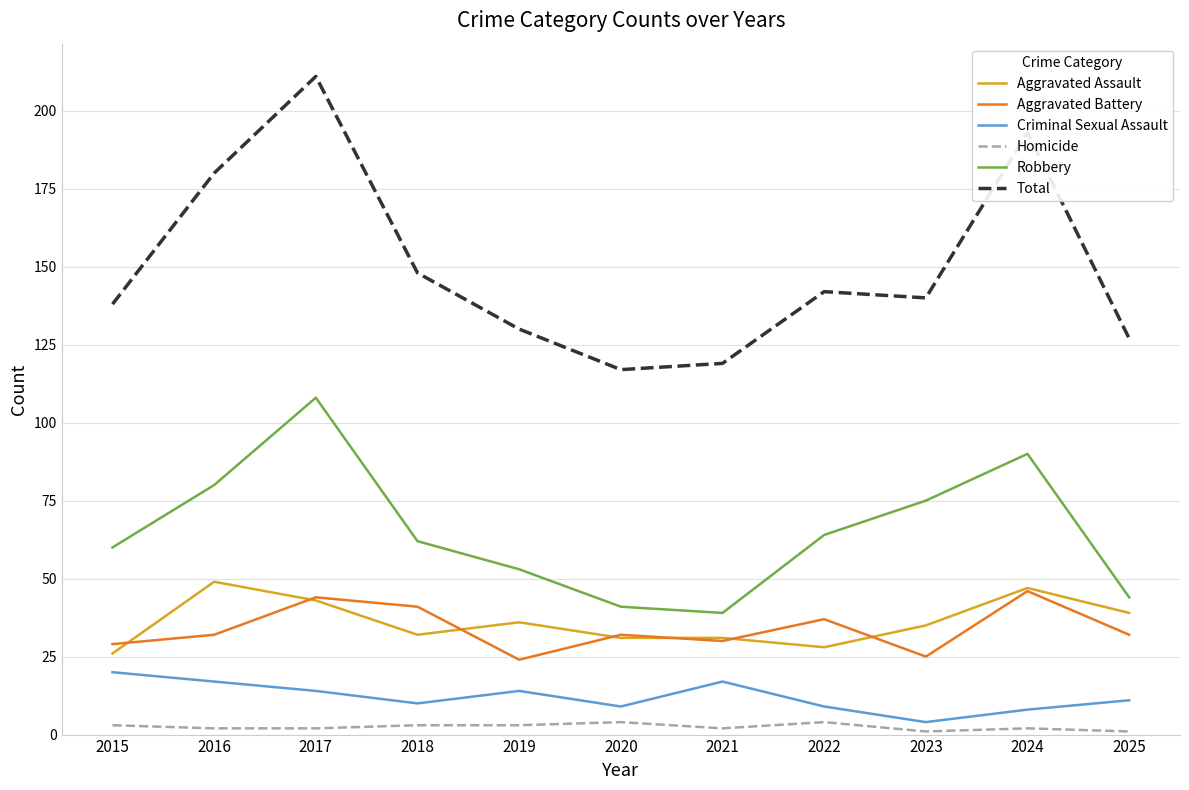

Where is the first local minimum for Aggravated Assault?

2018